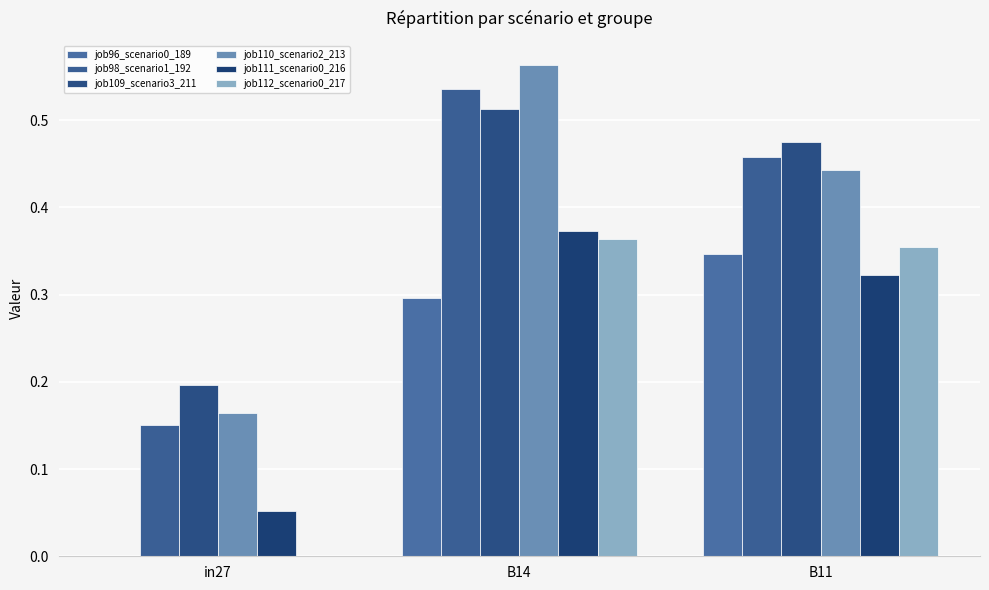

How many values in job96_scenario0_189 are above zero?

2